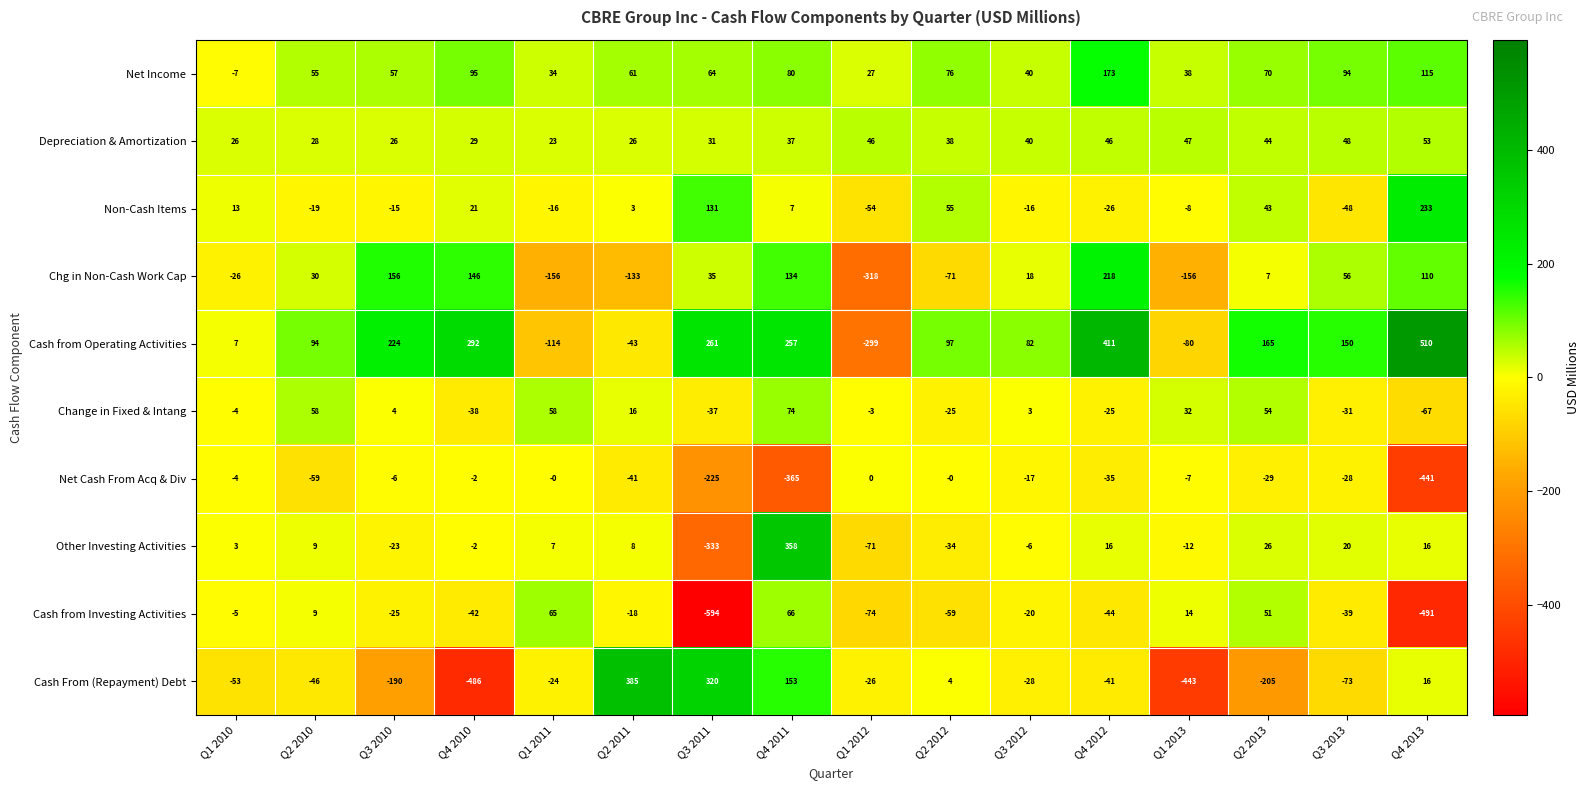

At which label does Cash From (Repayment) Debt first exceed -28?

Q1 2011